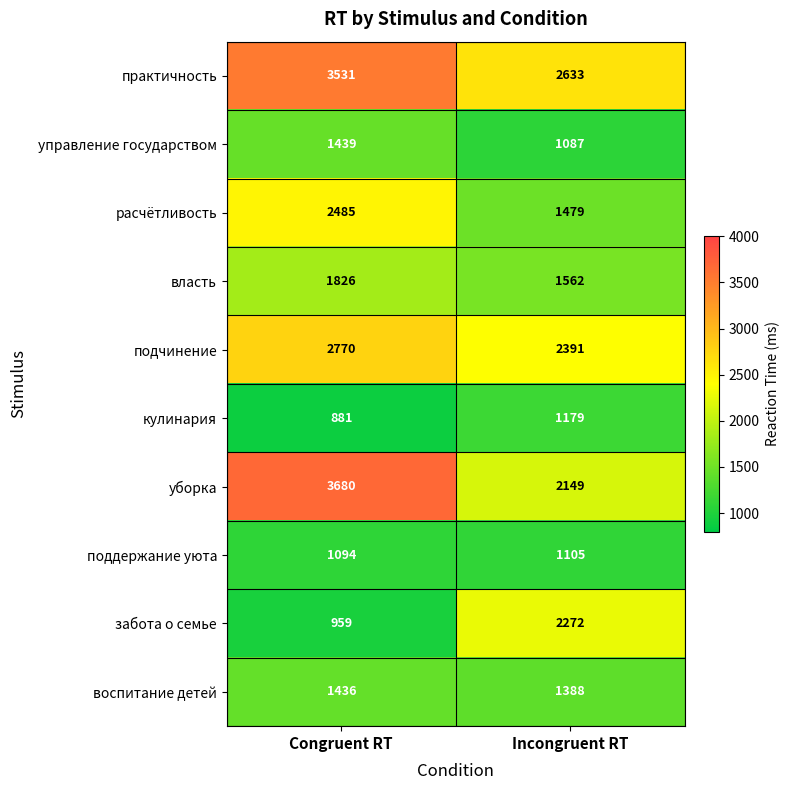

What is the difference between the maximum and minimum values in the поддержание уюта series?

11